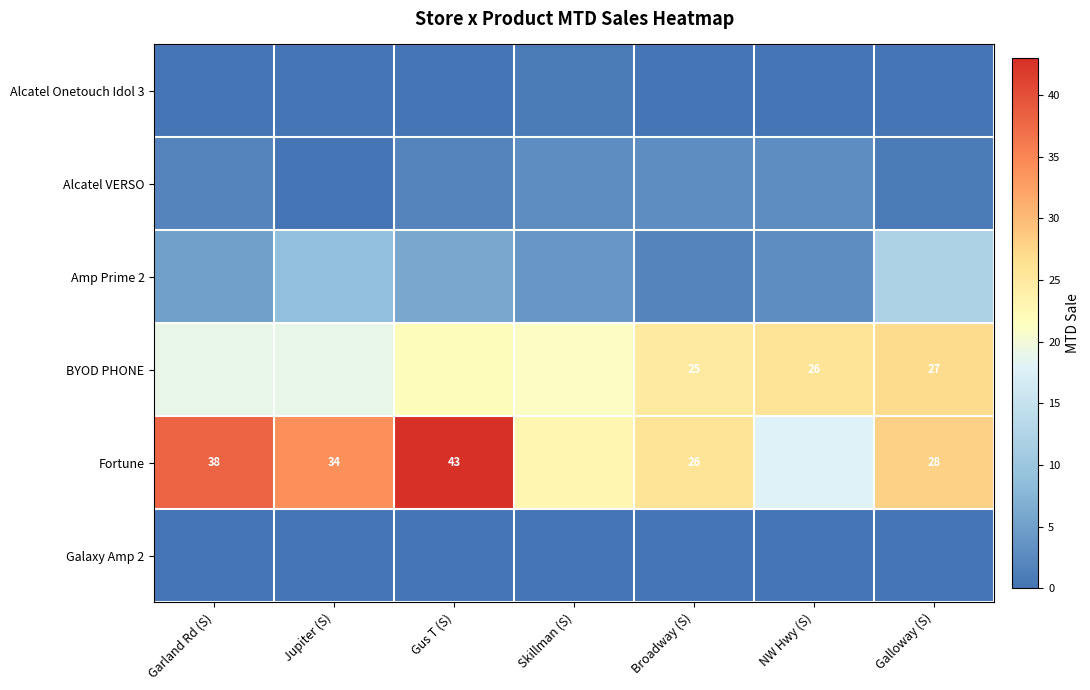

The Fortune series shows 34 at Jupiter (S). True or false?

True